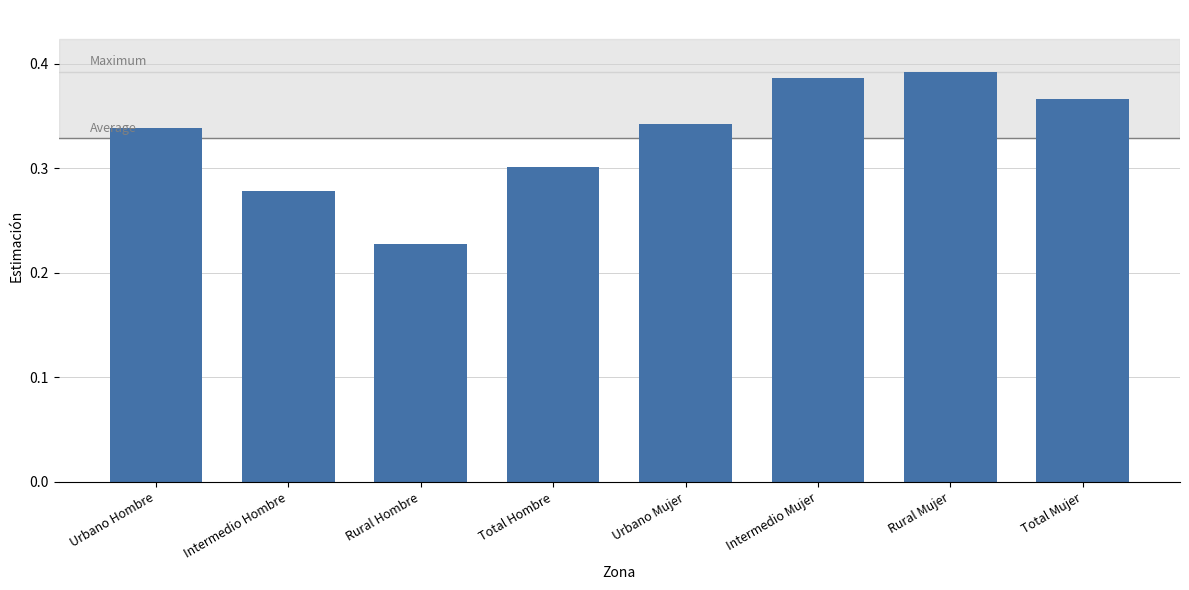

Rank the categories by value from lowest to highest.

Rural Hombre, Intermedio Hombre, Total Hombre, Urbano Hombre, Urbano Mujer, Total Mujer, Intermedio Mujer, Rural Mujer